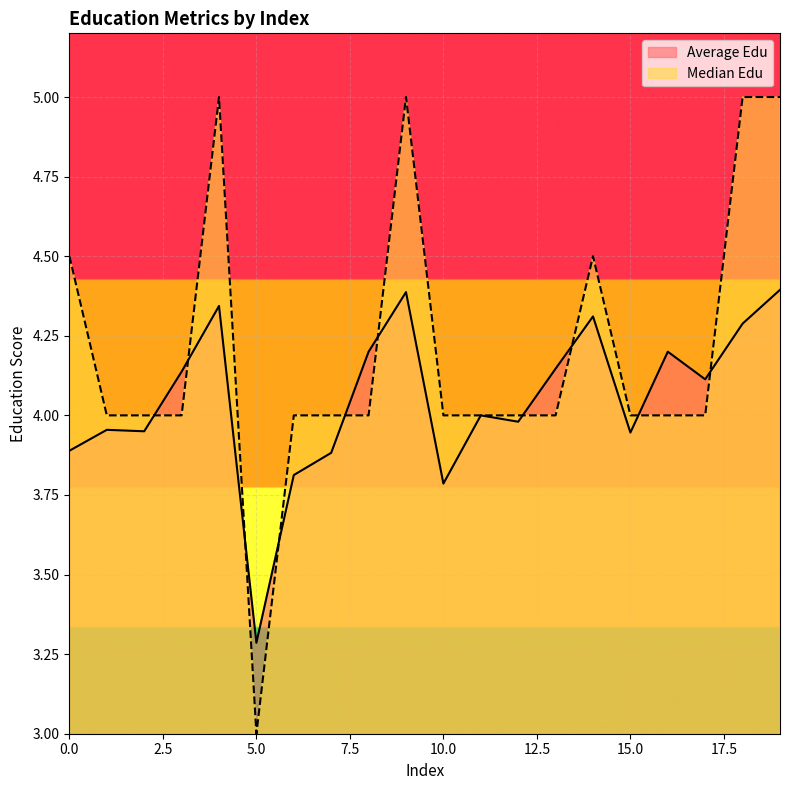

At which category is the sum across all series the highest?

19